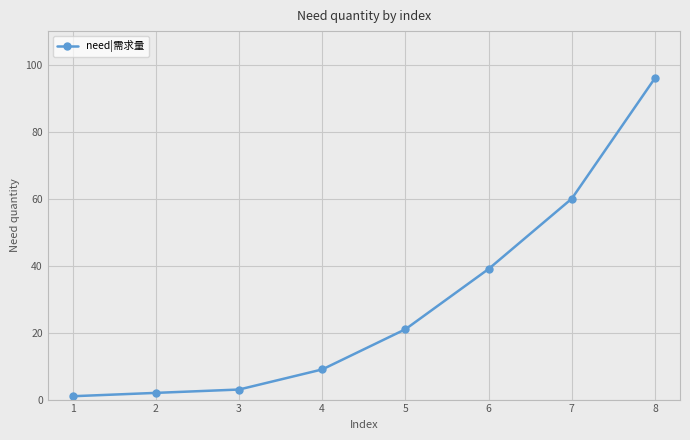

At which label is the value closest to 48?

6